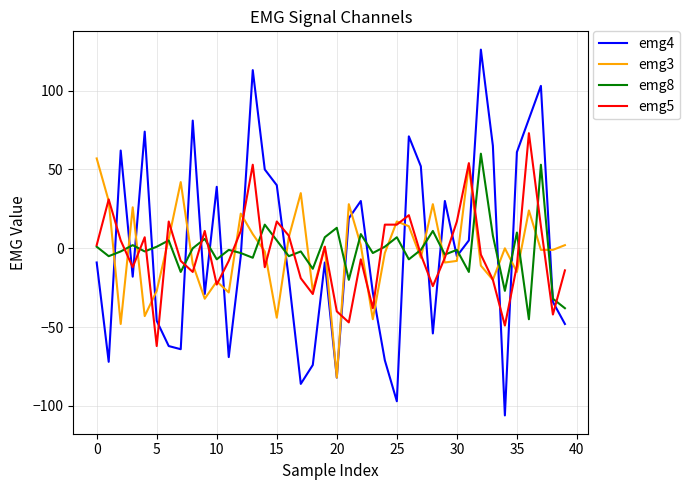

What is the maximum value shown in the chart?

126